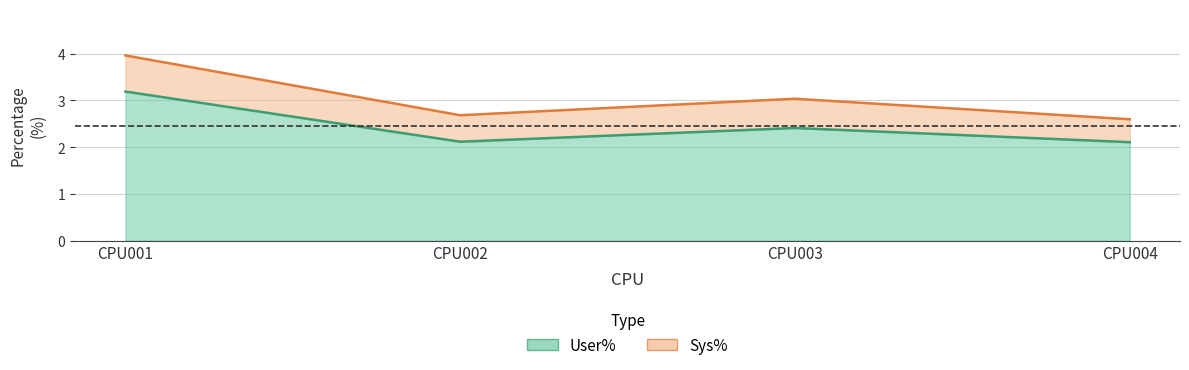

At which label is the value closest to 2?

CPU004